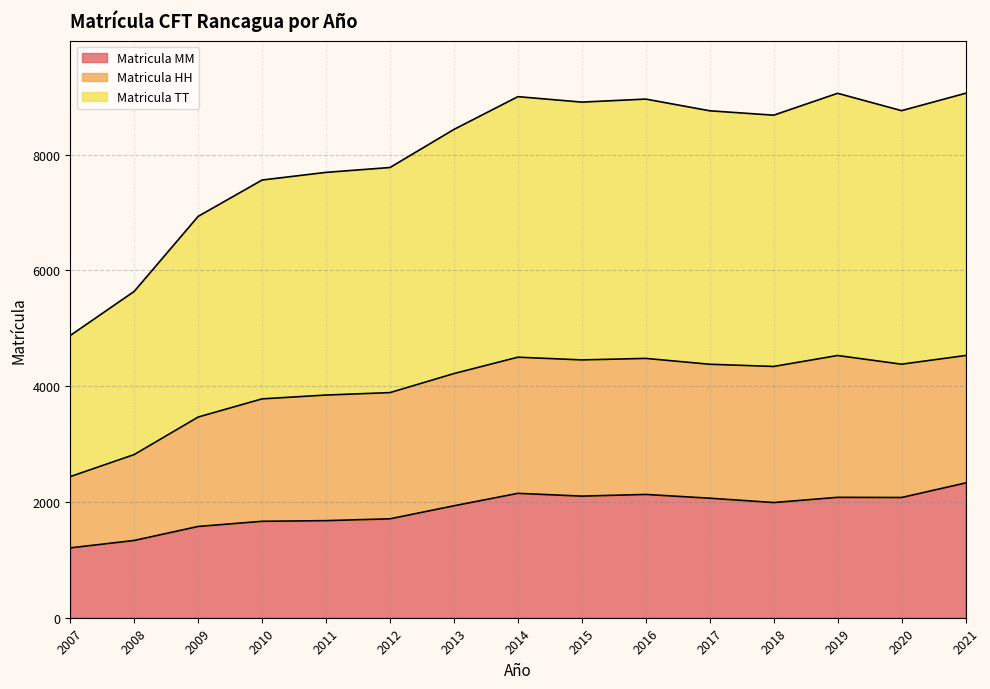

The value of Matricula TT at 2009 is 5690. True or false?

False